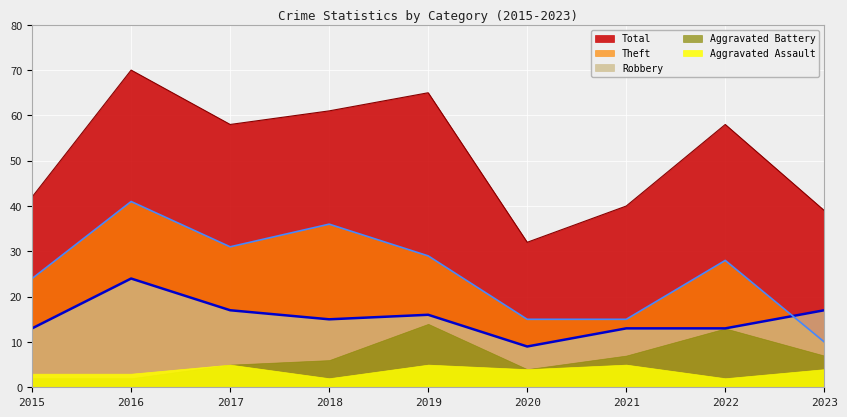

Which series changed the most between 2017 and 2023?

Theft